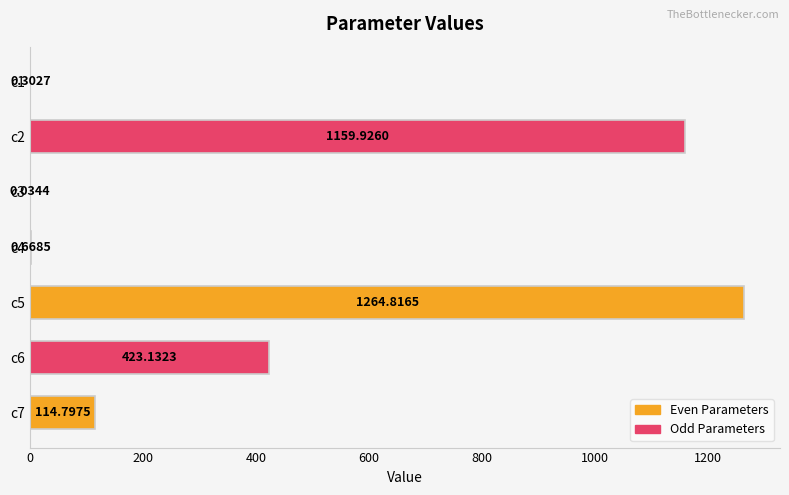

What is the sum of all values?

2963.7